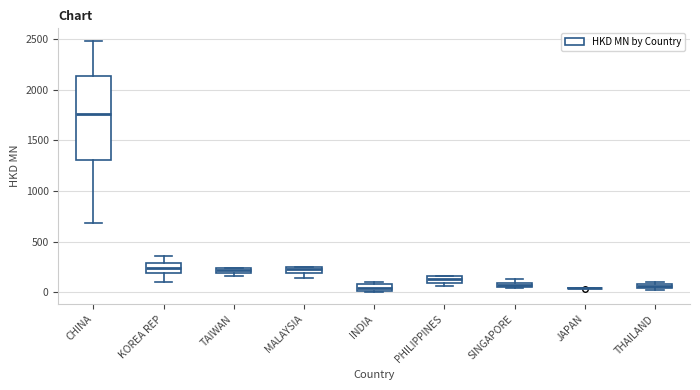

Where is the lower edge of the box for SINGAPORE on the y-axis? The values are not printed on the chart, so give them approximately, as read against the axis.

50